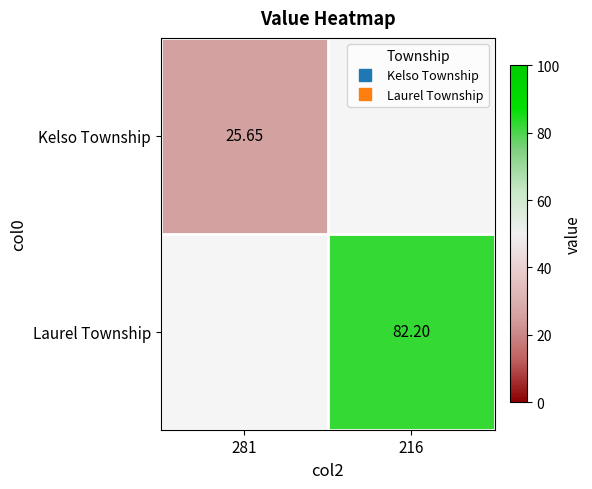

True or false: Kelso Township has a value of 14.0 at 281.

False